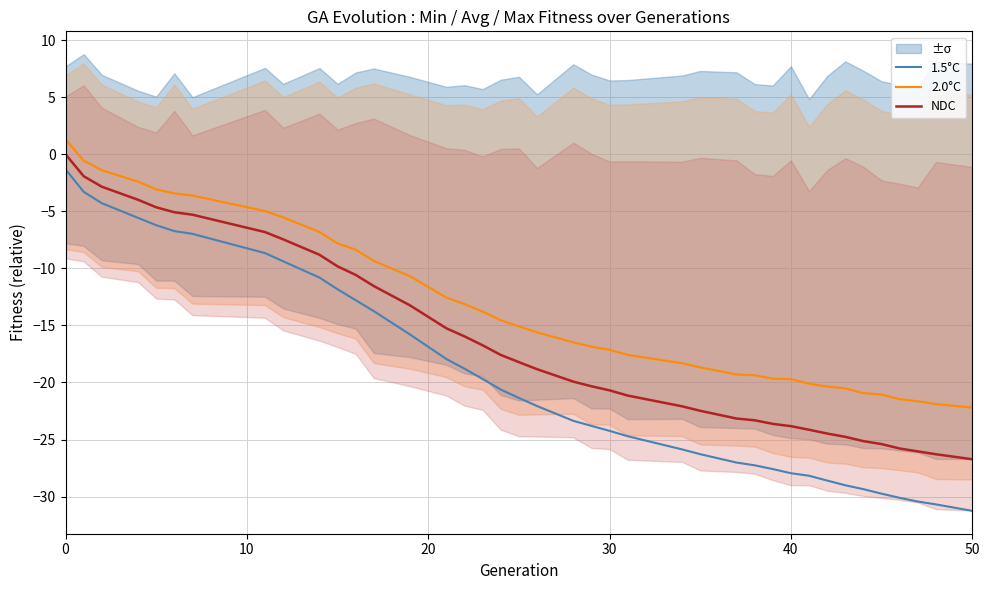

True or false: 2.0°C and 1.5°C intersect in this chart.

False